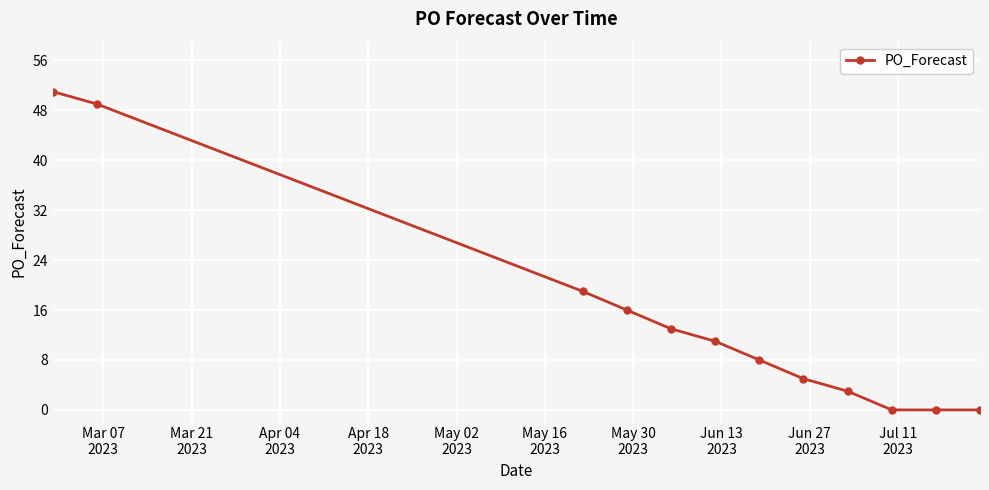

What is the average value?

15